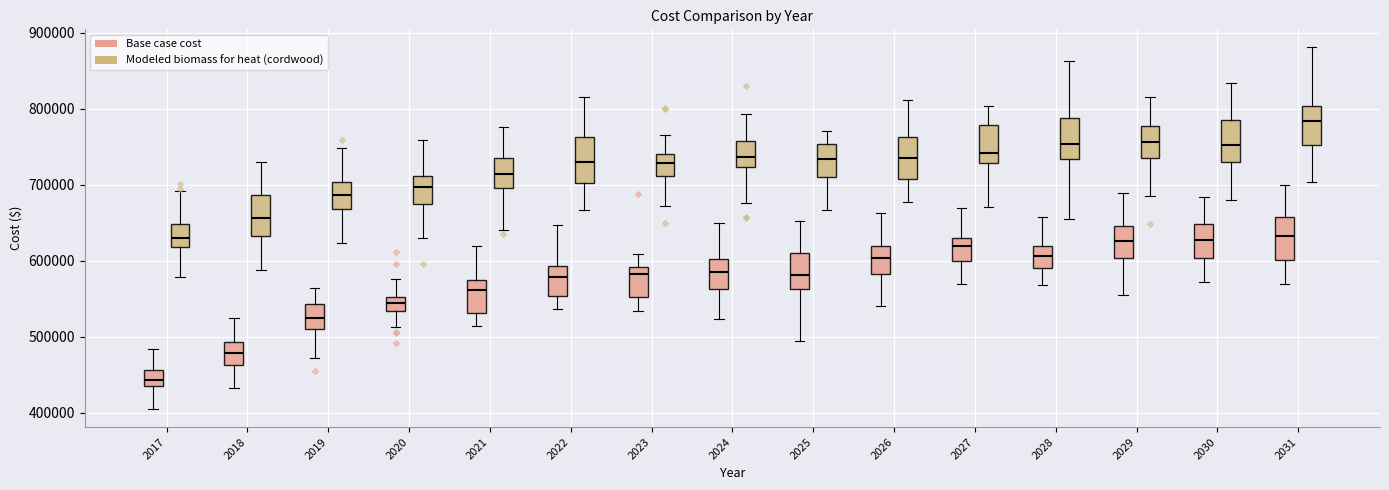

Which box's median line is the highest?

2031 (Modeled biomass for heat (cordwood))